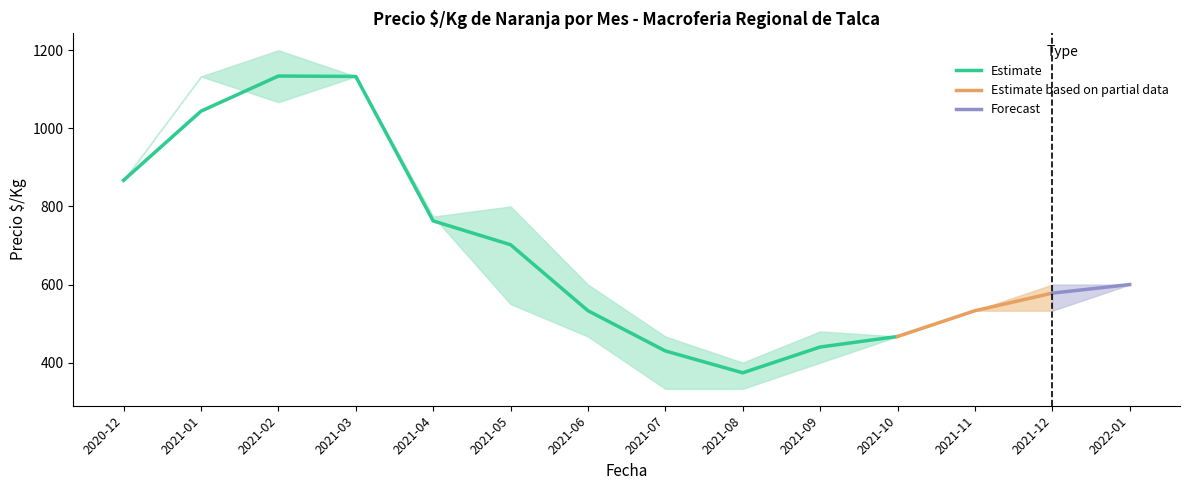

What is the lowest value of the Estimate series?

374